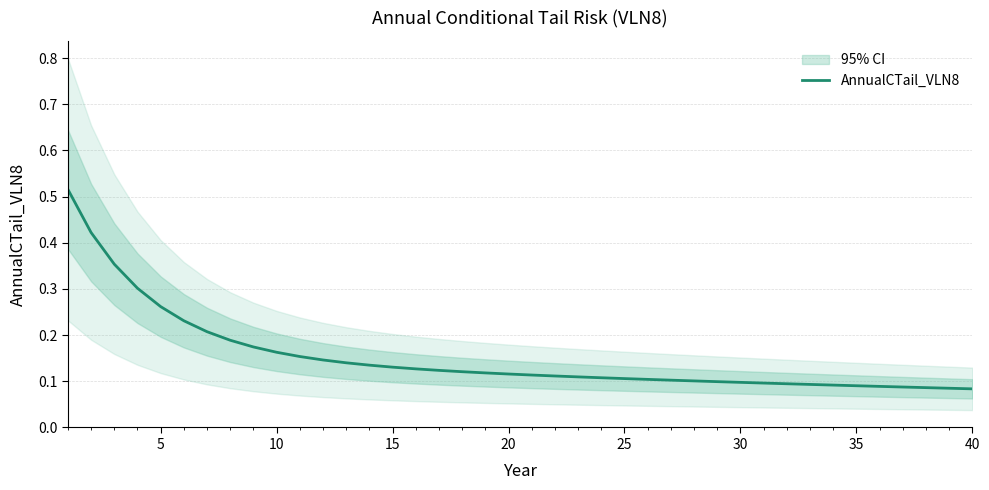

The value at 32 is 0.1. True or false?

False